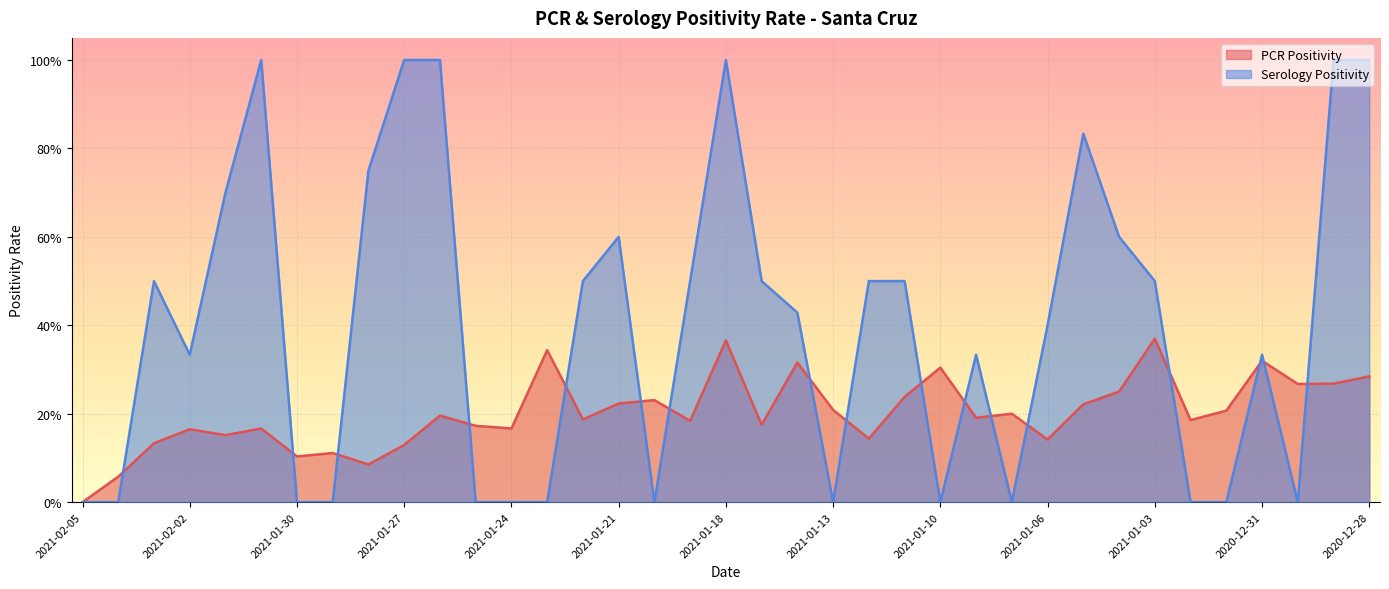

What is the label of the 6th point from the right?

2021-01-02